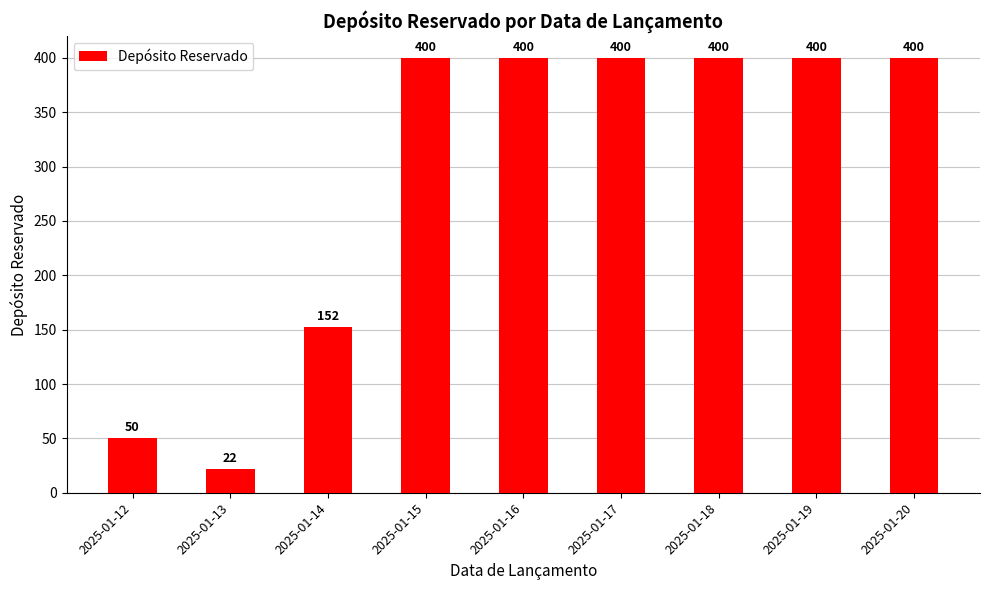

What is the change in value from 2025-01-13 to 2025-01-19?

+378